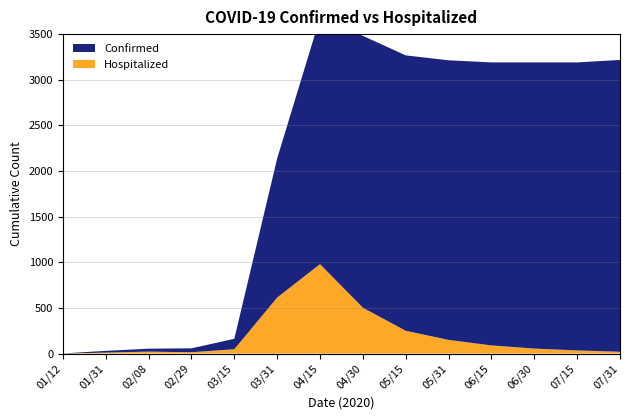

Reading left to right, what are all the values shown in this chart?

Confirmed: 01/12/2020=1	01/31/2020=19	02/08/2020=32	02/29/2020=43	03/15/2020=114	03/31/2020=1524	04/15/2020=2700	04/30/2020=2978	05/15/2020=3017	05/31/2020=3063	06/15/2020=3100	06/30/2020=3135	07/15/2020=3155	07/31/2020=3197
Hospitalized: 01/12/2020=1	01/31/2020=11	02/08/2020=22	02/29/2020=15	03/15/2020=48	03/31/2020=614	04/15/2020=980	04/30/2020=503	05/15/2020=250	05/31/2020=150	06/15/2020=90	06/30/2020=55	07/15/2020=35	07/31/2020=20